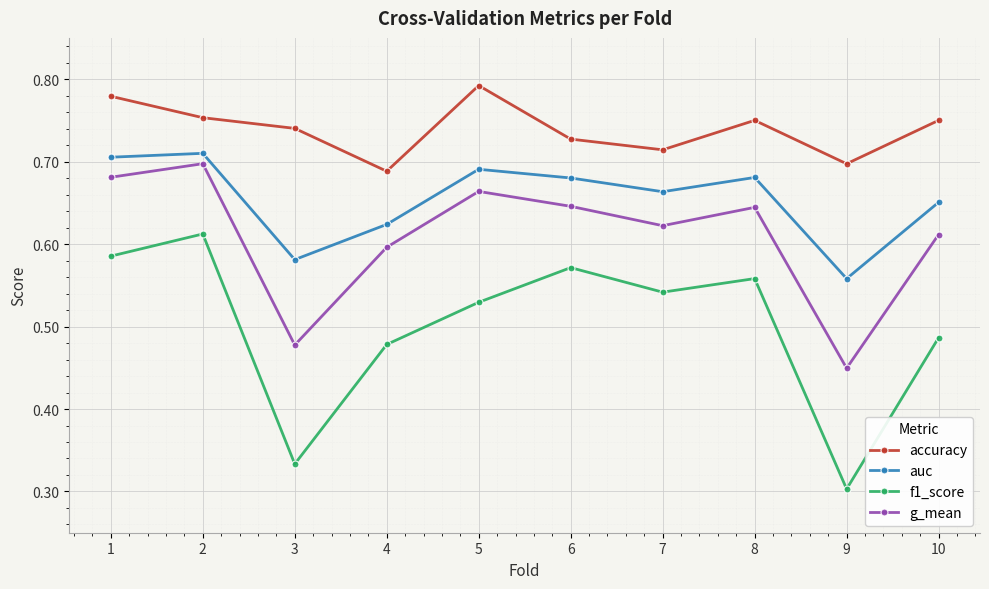

What are all the series names shown in the legend?

accuracy, auc, f1_score, g_mean